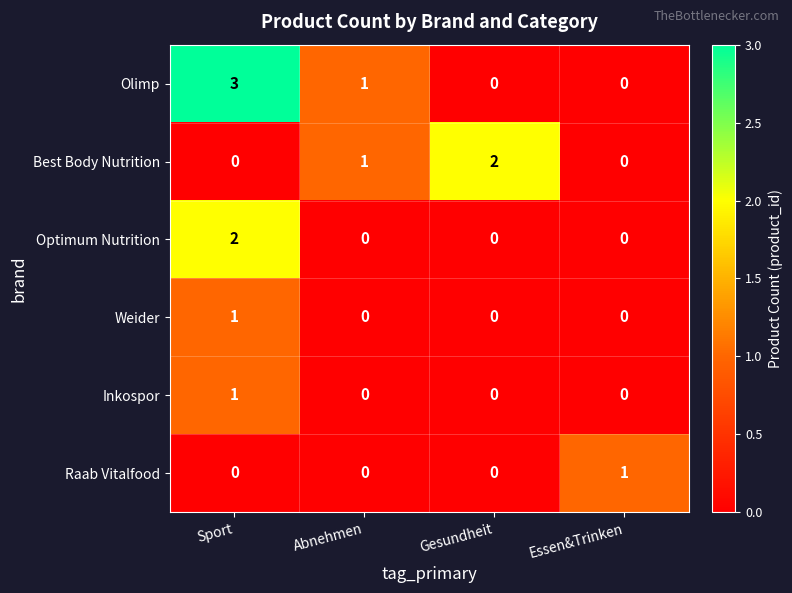

True or false: Inkospor has a value of 2 at Sport.

False